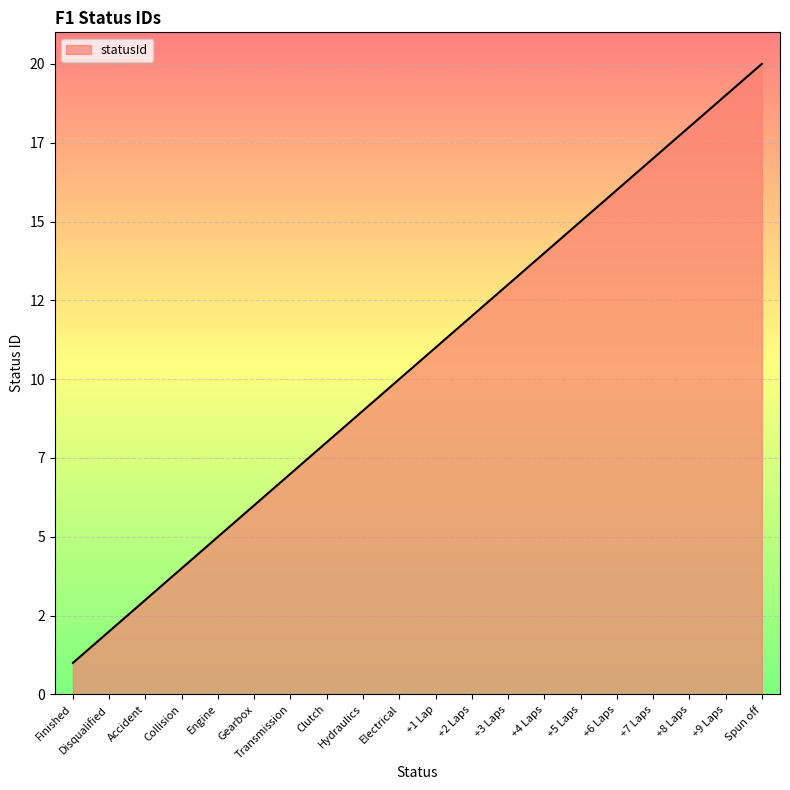

At which label does the data first exceed 11?

+2 Laps